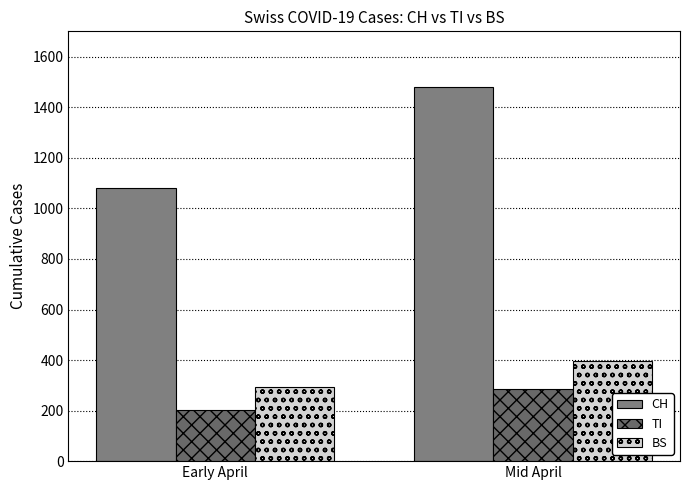

The BS series shows 162 at Early April. True or false?

False